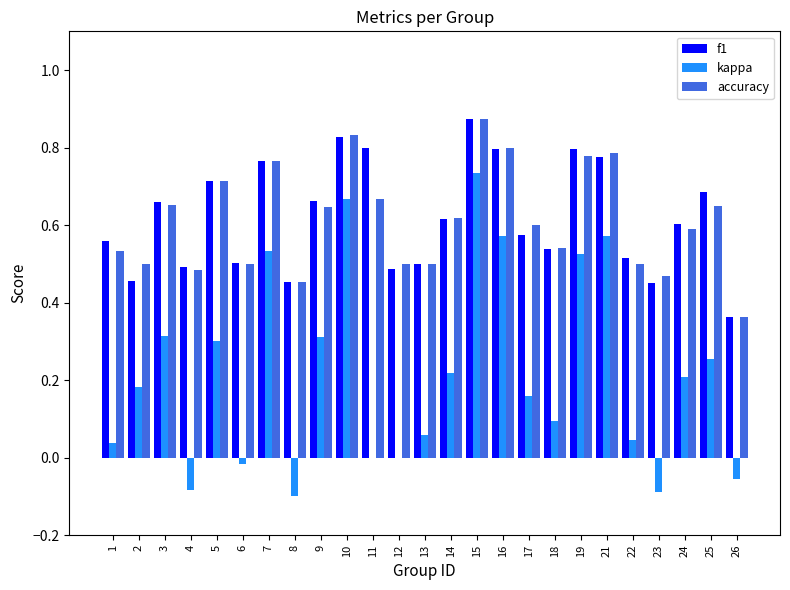

True or false: kappa has a value of 0.5 at 19.

True